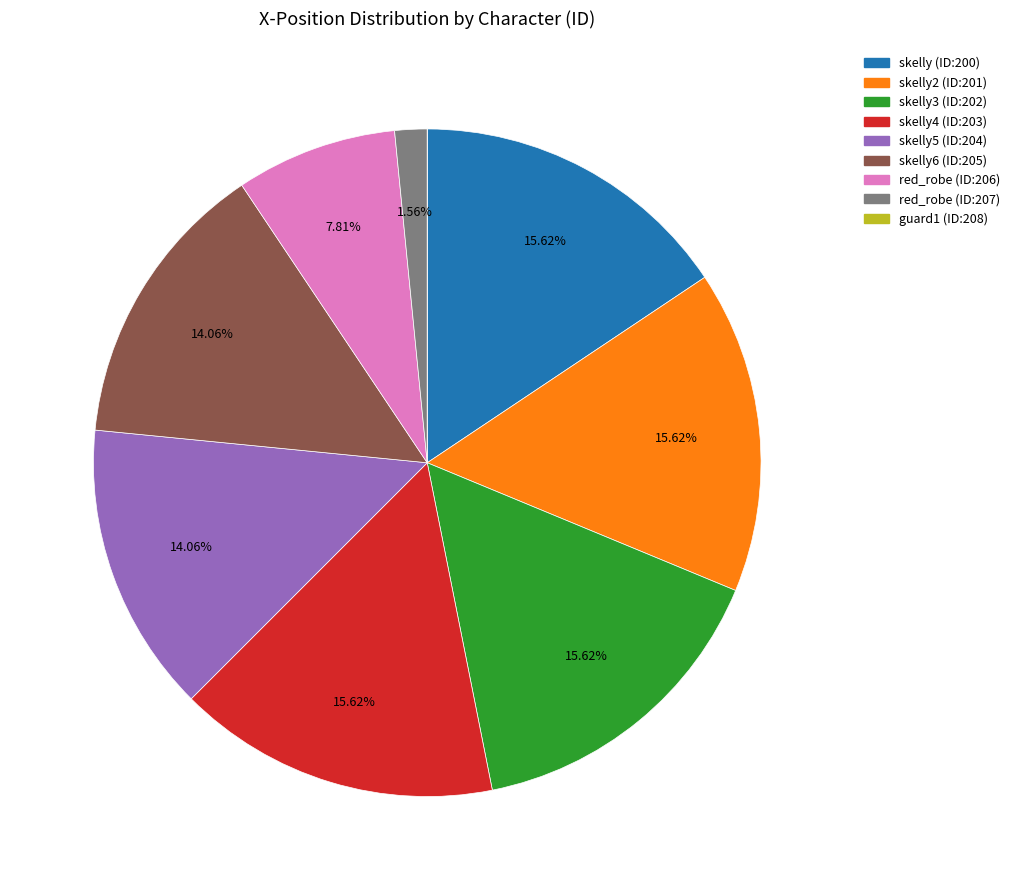

Do skelly4 (ID:203) and red_robe (ID:206) together represent more than half of the pie?

No